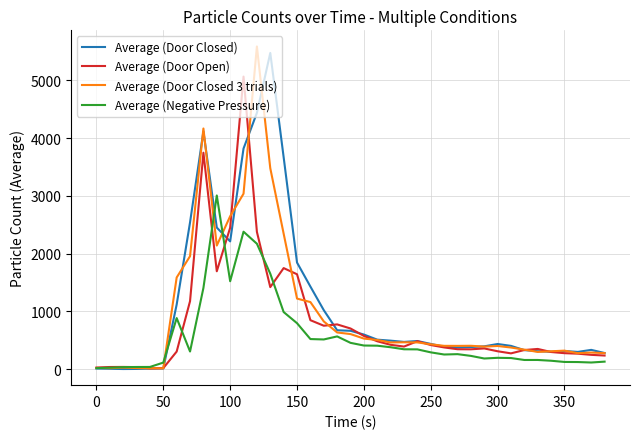

How many lines are shown in the chart?

4